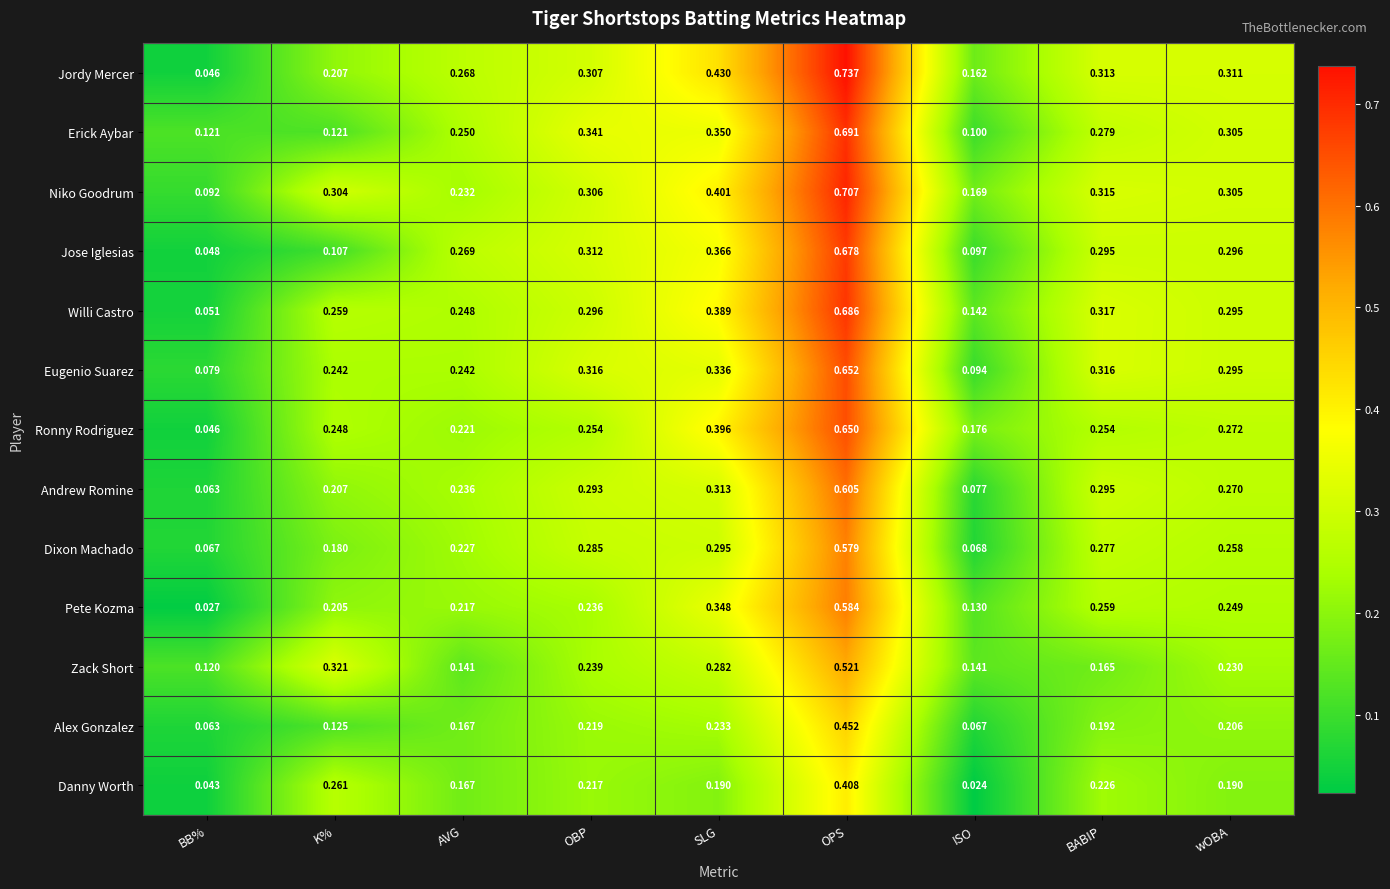

At which category is the sum across all series the highest?

OPS